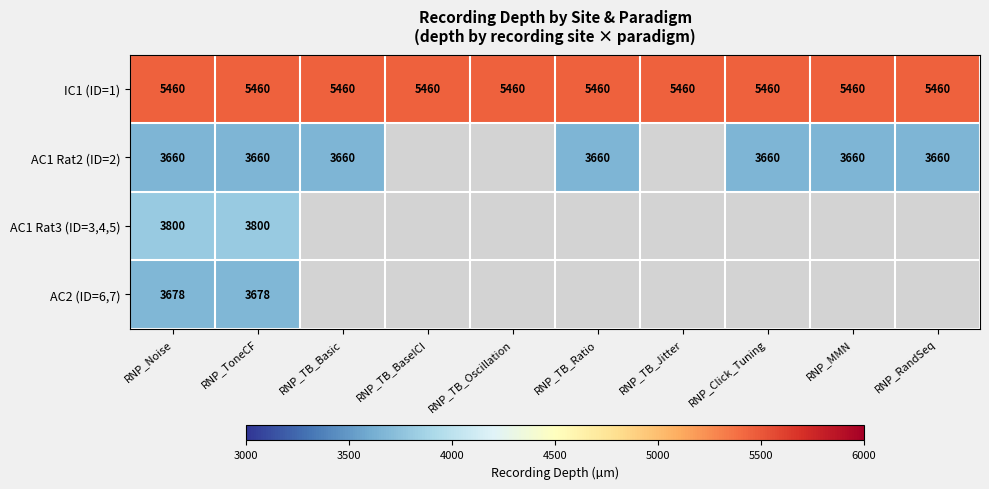

The AC1 Rat2 (ID=2) series shows 1577 at RNP_MMN. True or false?

False